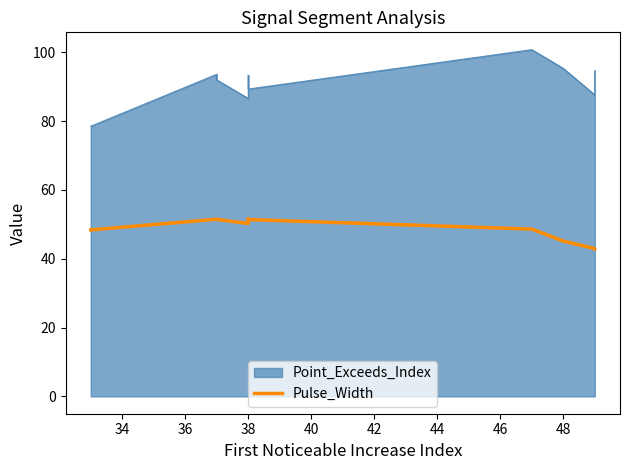

How many interior local valleys (lower than both neighbors) does the data have?

1